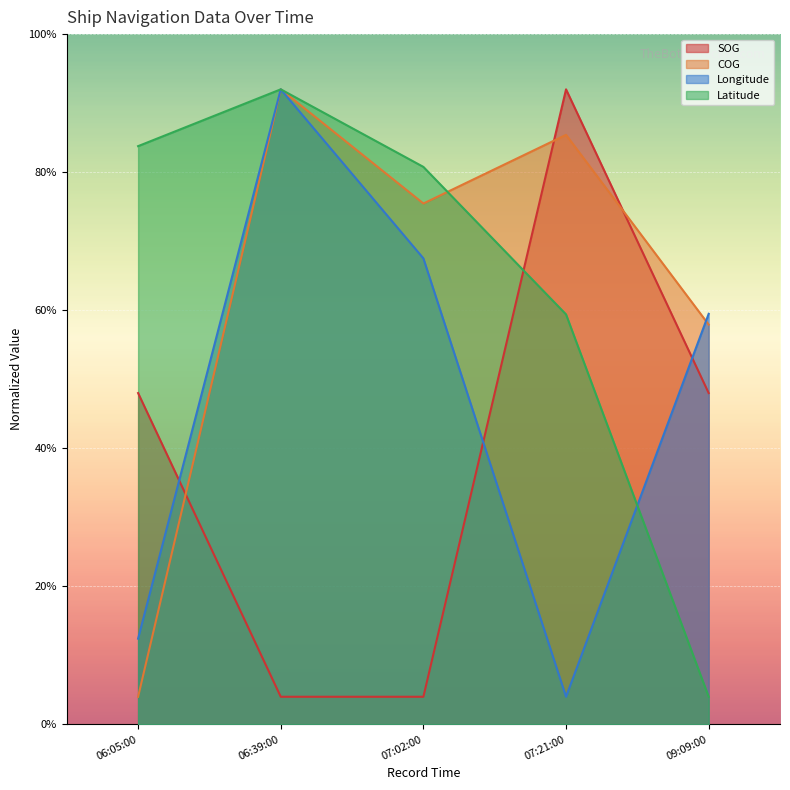

What are all the series names shown in the legend?

SOG, COG, Longitude, Latitude